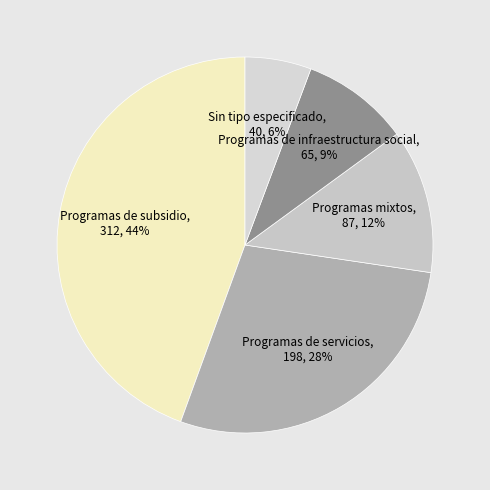

Count the number of slices in the pie.

5